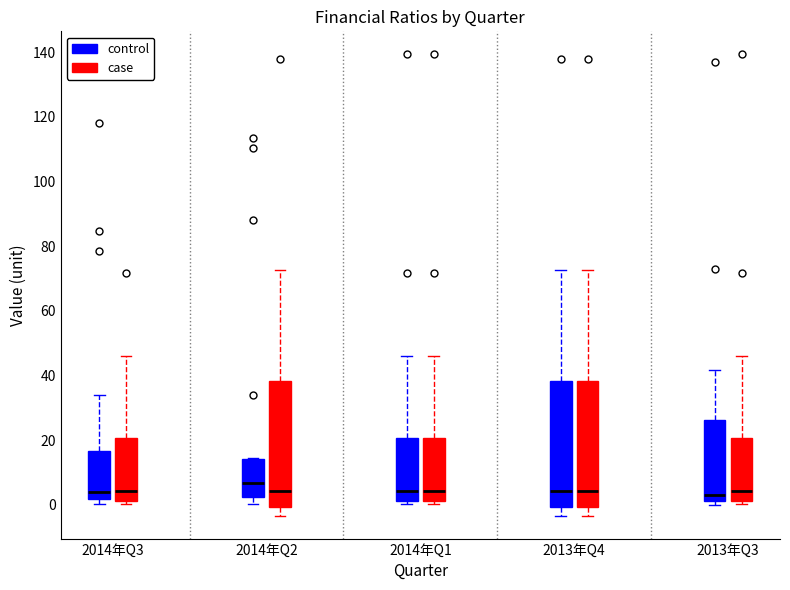

Reading left to right, transcribe this box plot: for each box, give where its median line is, the range the box spans, and where its two whiskers end, as read against the y-axis. The values are not printed on the chart, so give them approximately, as read against the axis.

2014年Q3 (control): median 4, box 2 to 16, whiskers 0 to 34
2014年Q3 (case): median 4, box 2 to 20, whiskers 0 to 46
2014年Q2 (control): median 6, box 2 to 14, whiskers 0 to 14
2014年Q2 (case): median 4, box 0 to 38, whiskers -4 to 72
2014年Q1 (control): median 4, box 2 to 20, whiskers 0 to 46
2014年Q1 (case): median 4, box 2 to 20, whiskers 0 to 46
2013年Q4 (control): median 4, box 0 to 38, whiskers -4 to 72
2013年Q4 (case): median 4, box 0 to 38, whiskers -4 to 72
2013年Q3 (control): median 2 (just above the box's lower edge), box 2 to 26, whiskers 0 to 42
2013年Q3 (case): median 4, box 2 to 20, whiskers 0 to 46